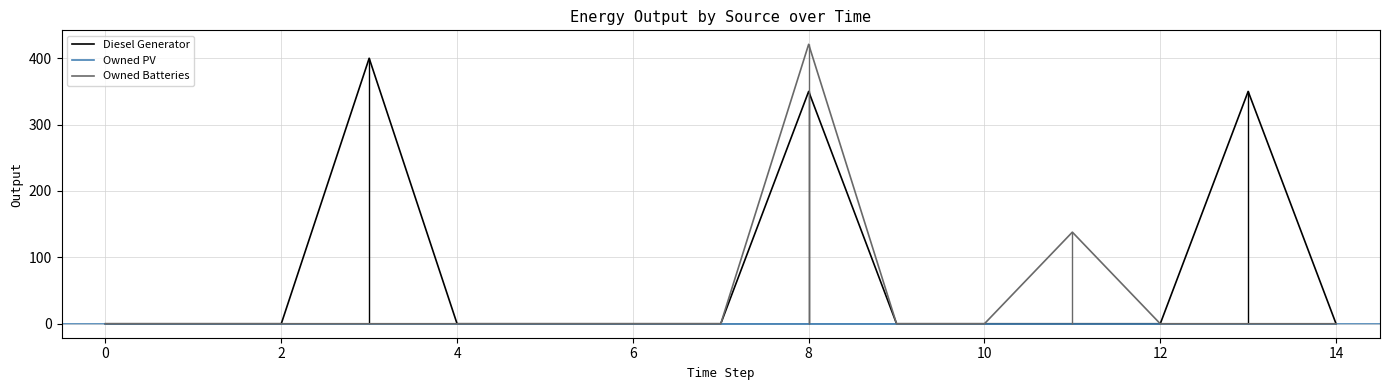

Reading left to right, list all the values displayed in this chart.

Diesel Generator: 0	0	0	400	0	0	0	0	350	0	0	0	0	350	0
Owned PV: 0	0	0	0	0	0	0	0	0	0	0	0	0	0	0
Owned Batteries: 0	0	0	0	0	0	0	0	421	0	0	138	0	0	0